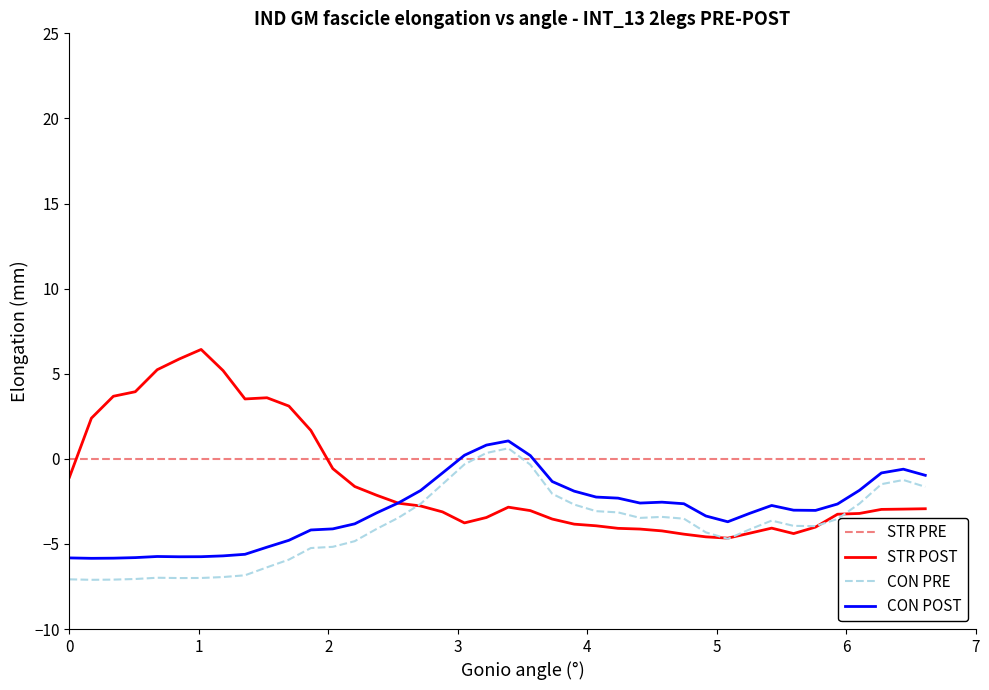

Which series has the widest spread of values?

STR POST